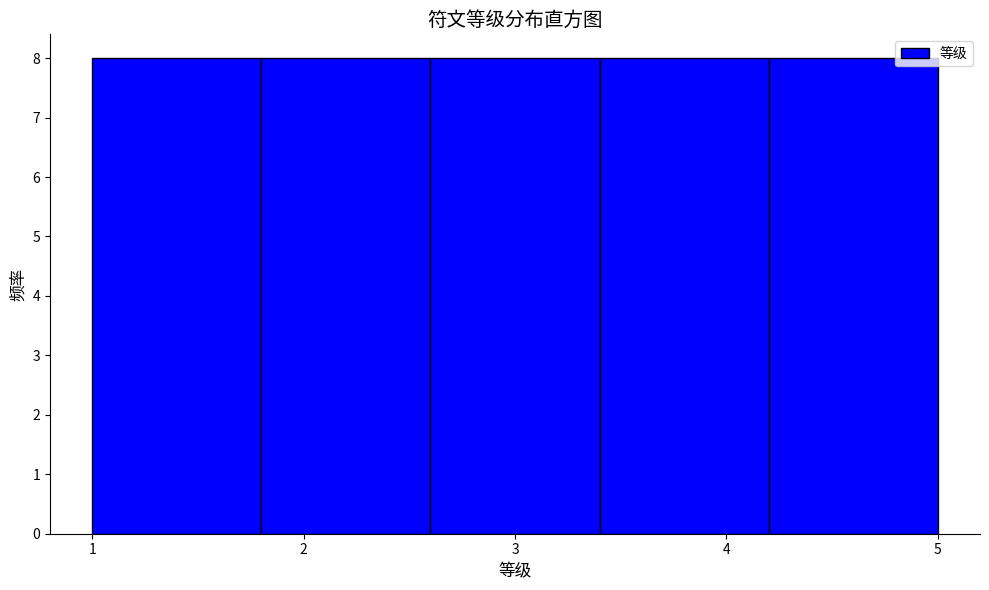

Reading left to right, transcribe this chart: for each bar, give the range it covers on the x-axis and its height. The values are not printed on the chart, so give them approximately, as read against the axis.

1.0 to 1.8: 8
1.8 to 2.6: 8
2.6 to 3.4: 8
3.4 to 4.2: 8
4.2 to 5.0: 8